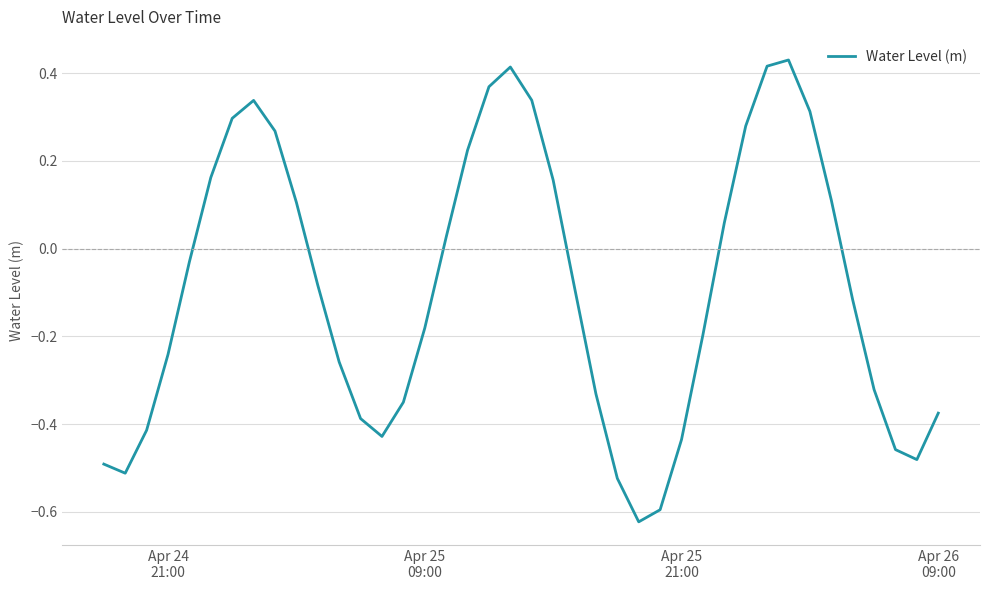

What is the difference between the maximum and minimum values?

1.1